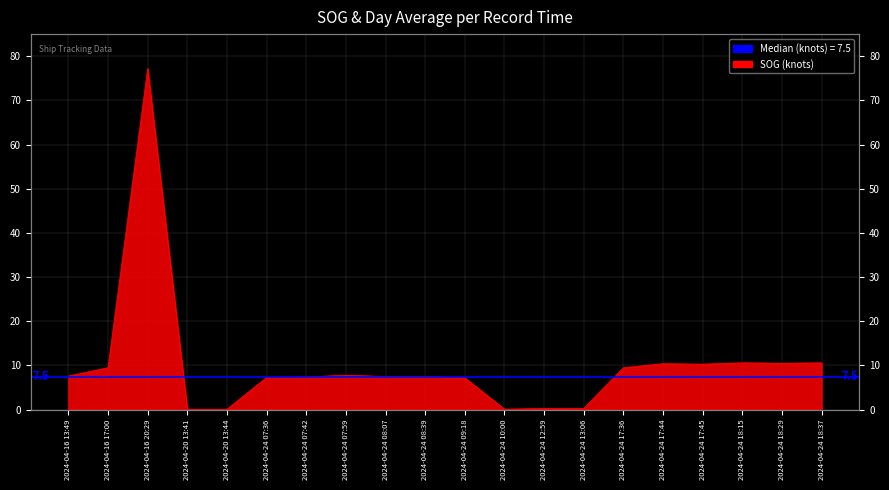

At which category does the data reach its first local valley?

2024-04-24 10:00